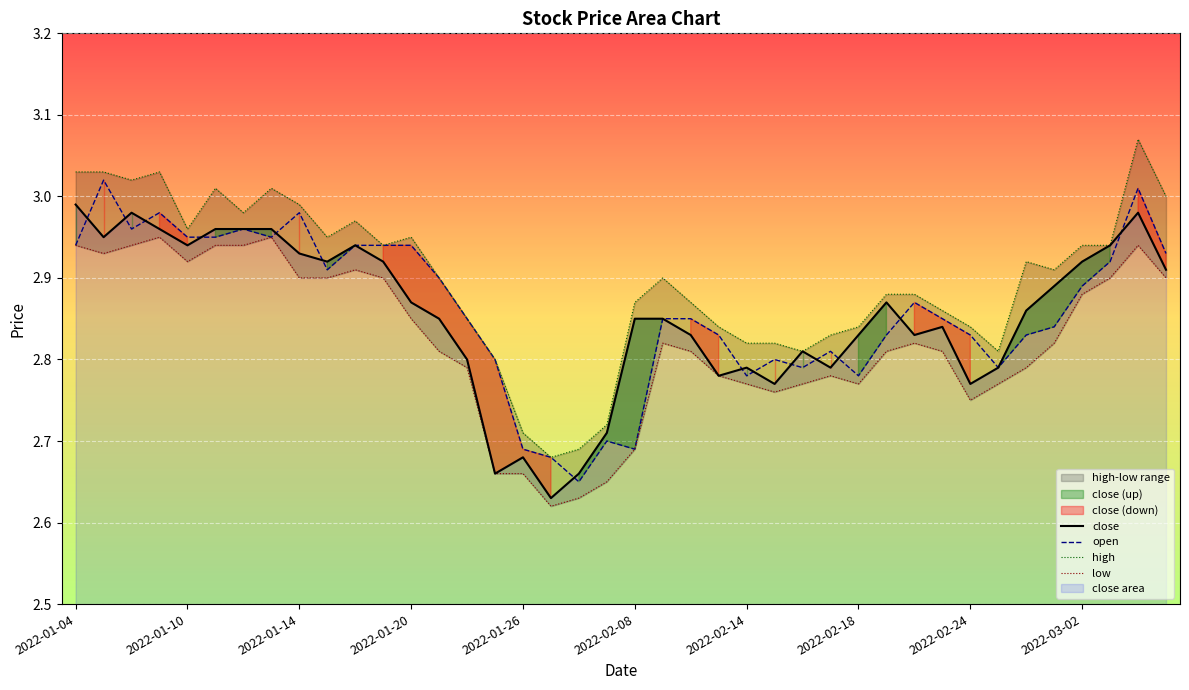

Count the number of data series in this chart.

4